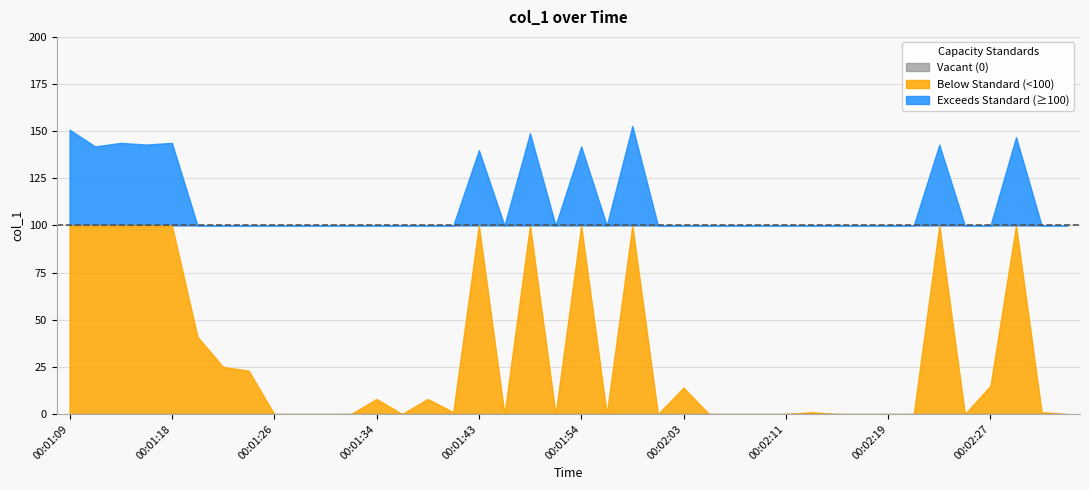

What is the sum of all values?

1733.3